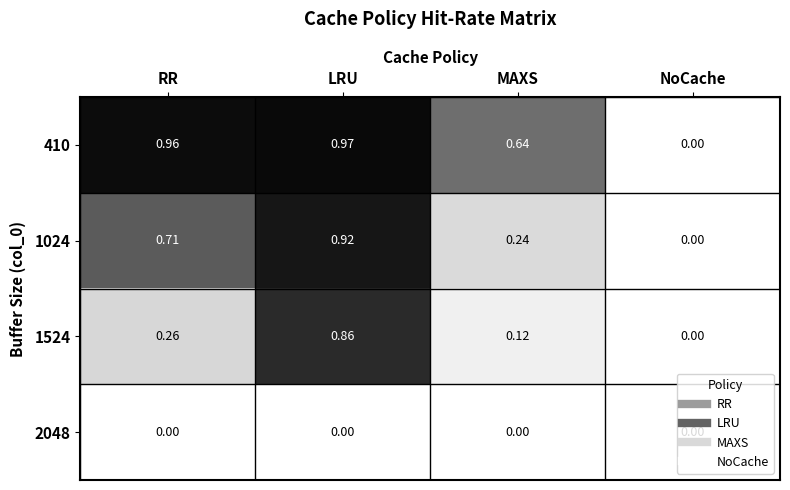

Between RR and MAXS, which series saw the biggest shift?

1024